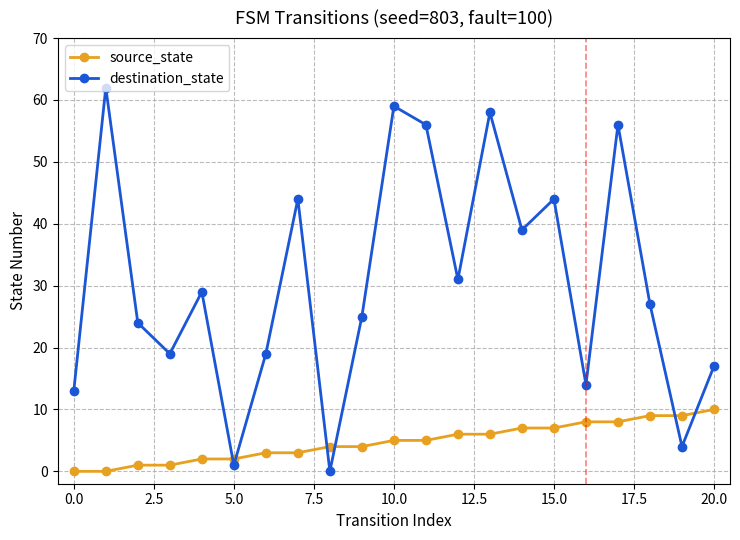

What is the maximum value for source_state?

10